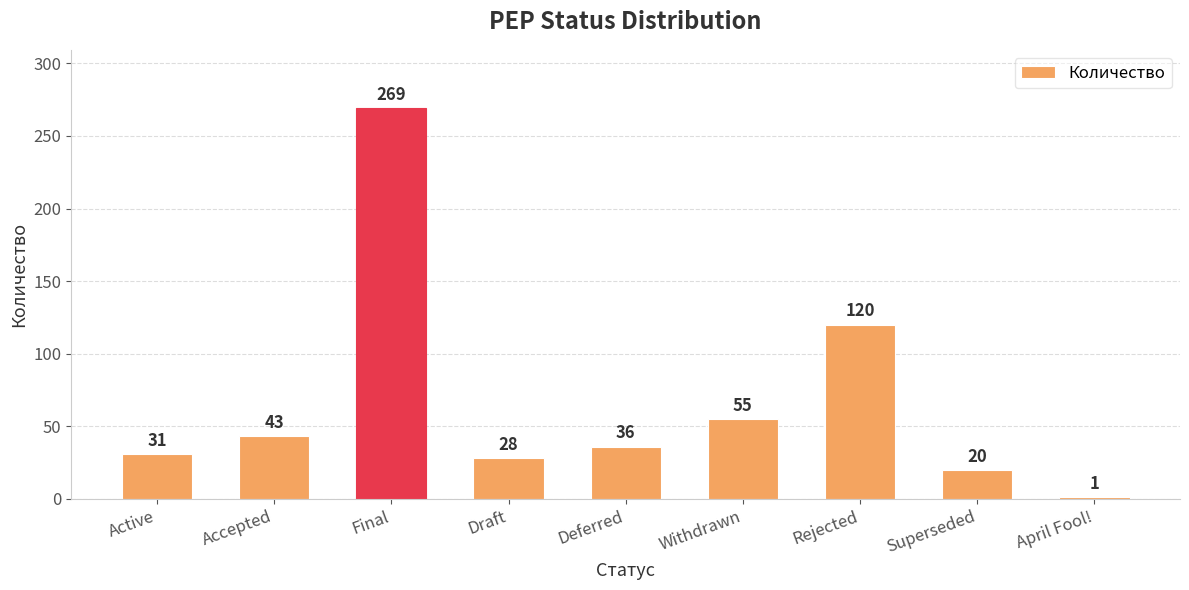

Does the chart contain any negative values?

No